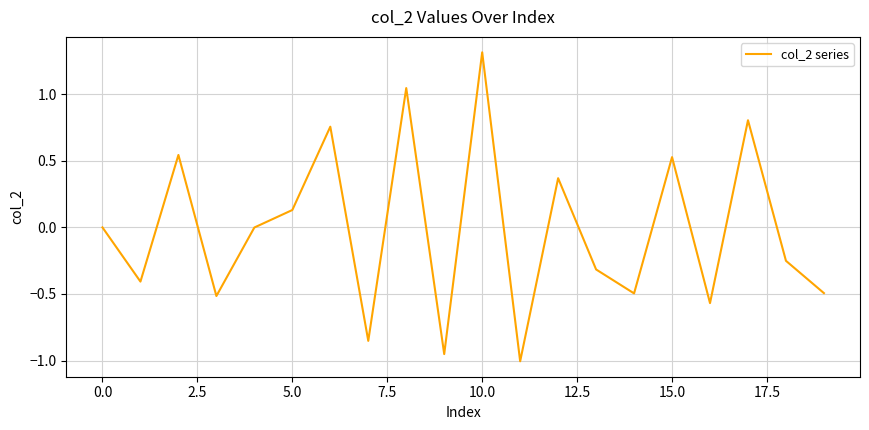

What is the difference between the maximum and minimum values?

2.3